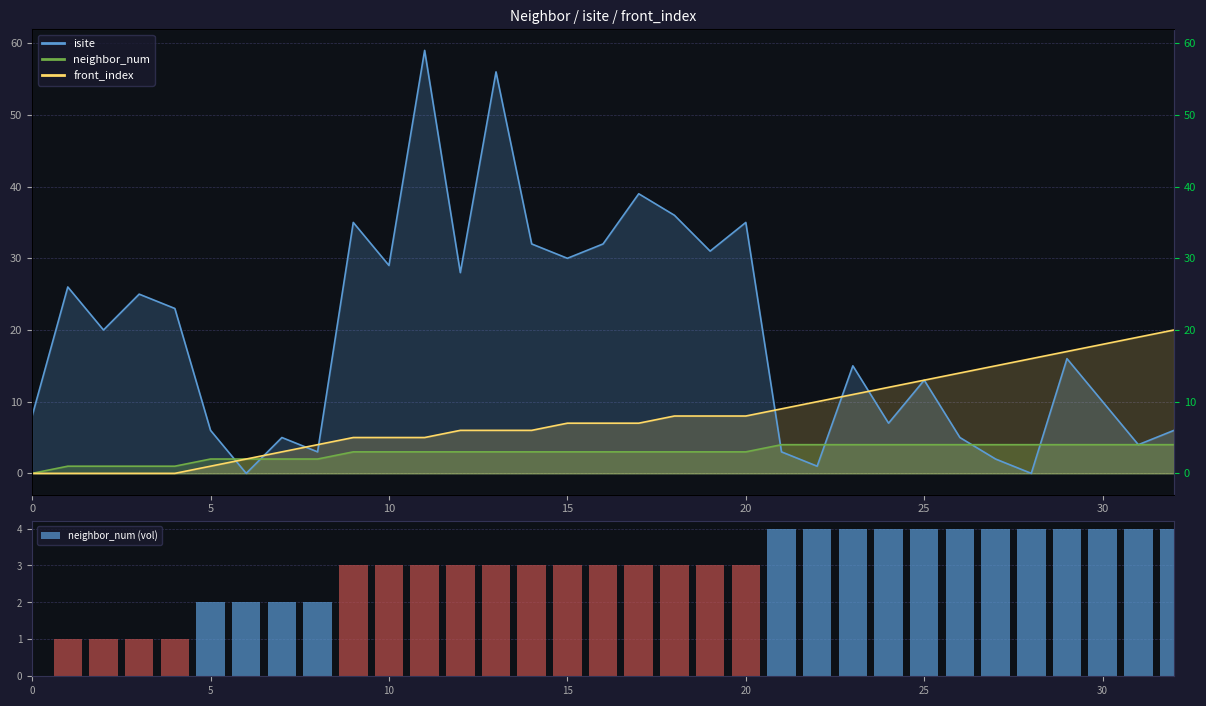

What is the average value?

3